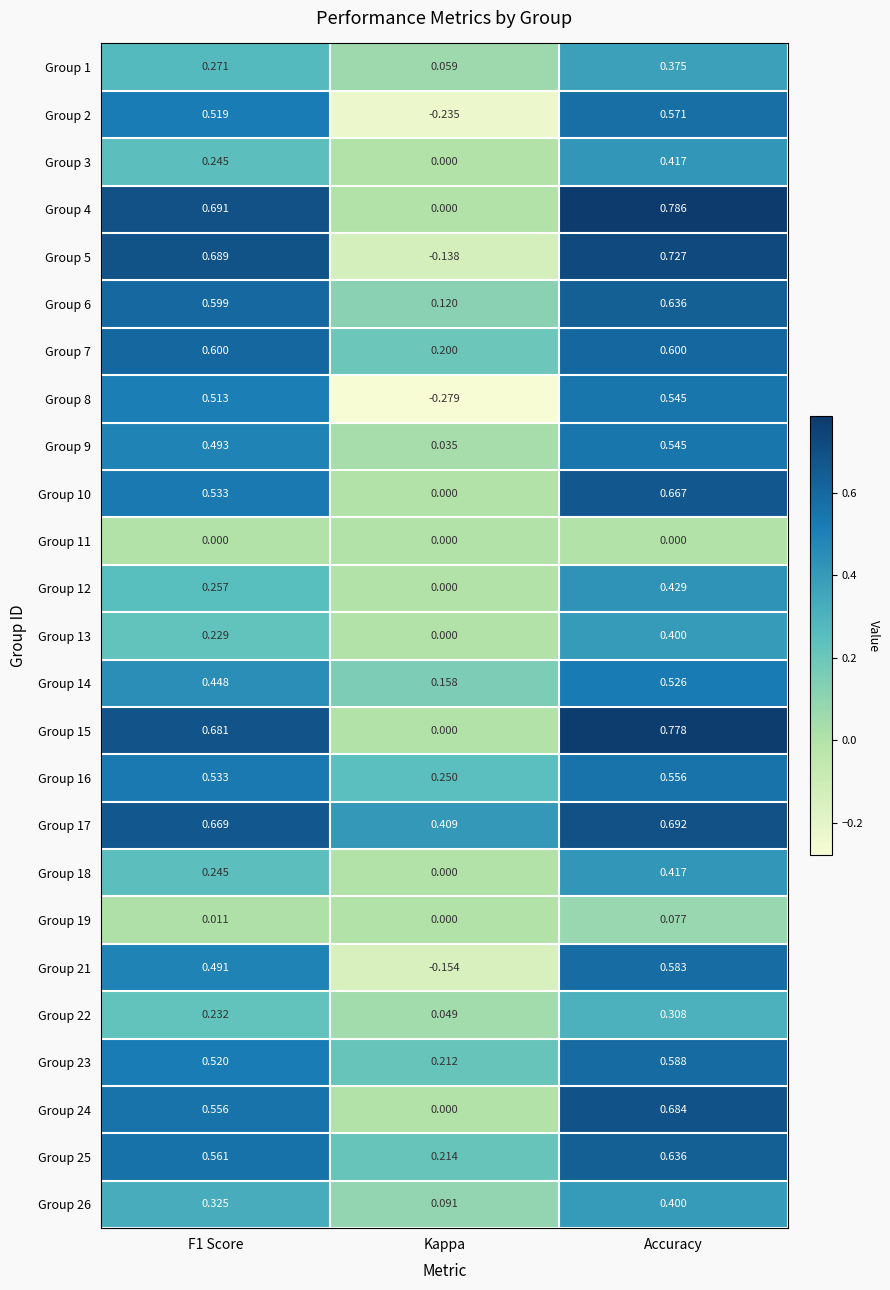

At which label is Group 25 closest to 0?

Kappa